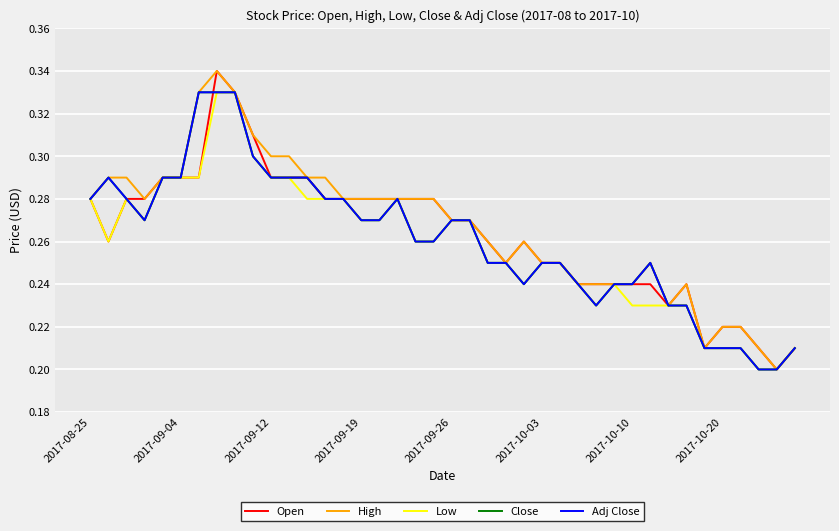

Which series has the largest total across all categories?

High